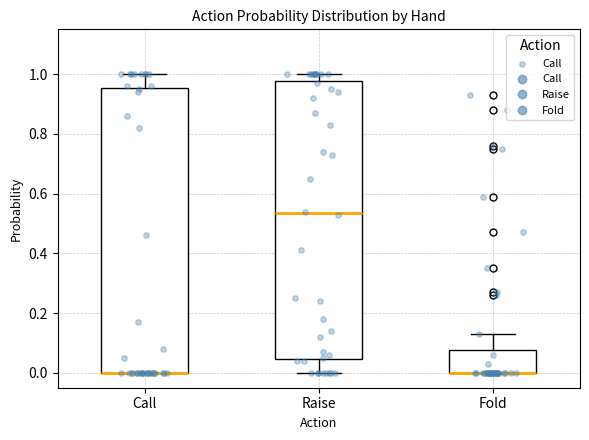

Where is the upper edge of the box for Raise on the y-axis? The values are not printed on the chart, so give them approximately, as read against the axis.

0.98